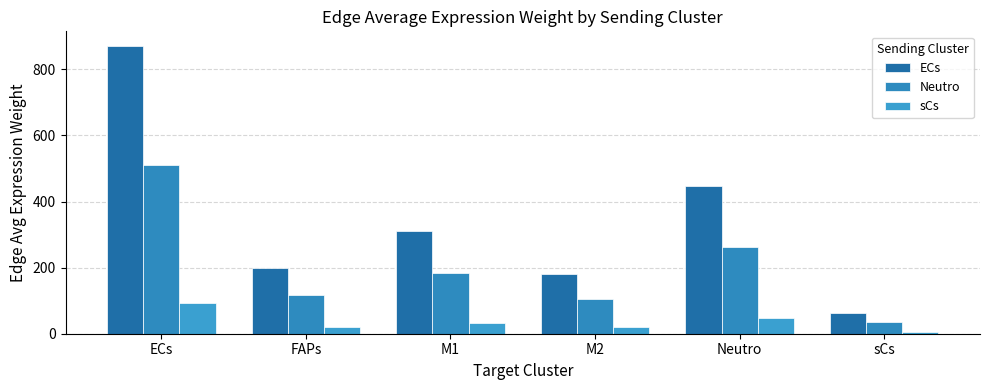

List the series in order of their peak value, lowest first.

sCs, Neutro, ECs